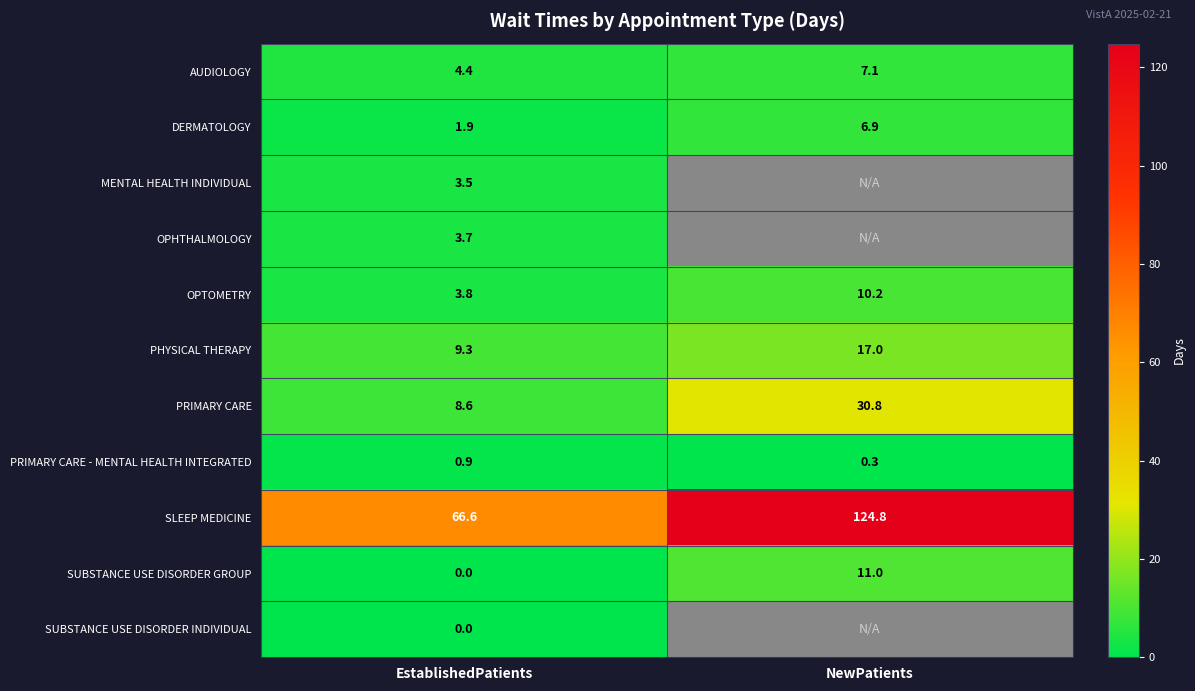

What is the maximum value for SLEEP MEDICINE?

124.8